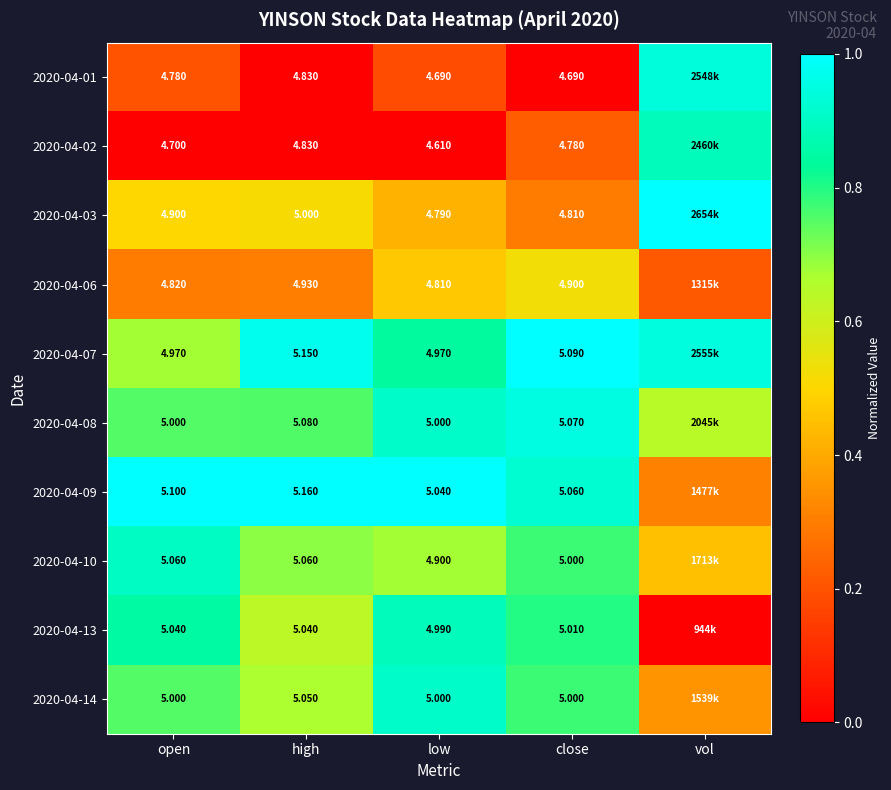

List the labels in order of 2020-04-02 value, largest first.

vol, close, open, high, low